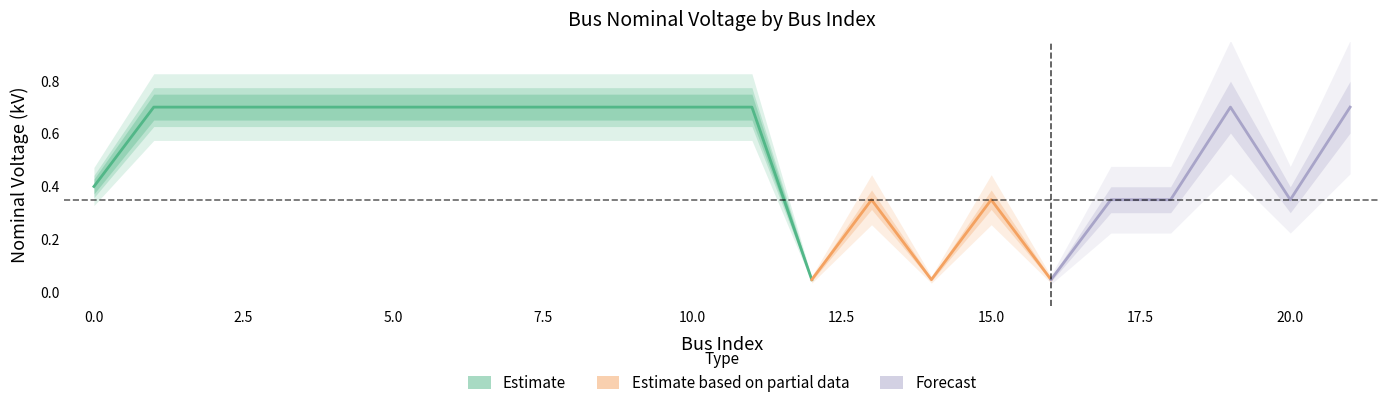

True or false: the data shows 0.7 at 3.

True